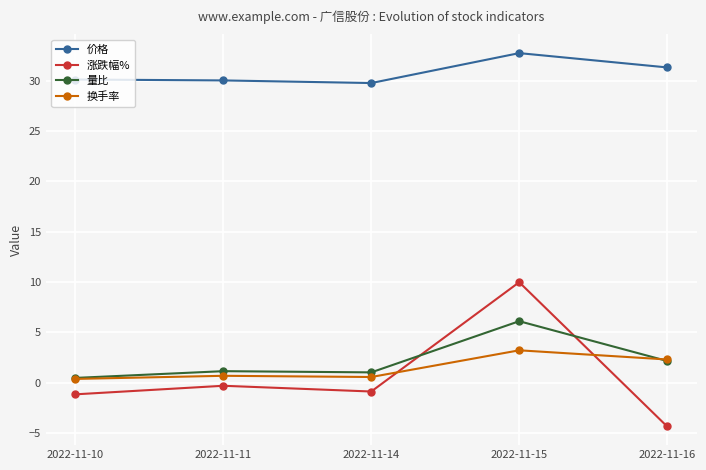

At 2022-11-15, list the series in order from smallest to largest.

换手率, 量比, 涨跌幅%, 价格